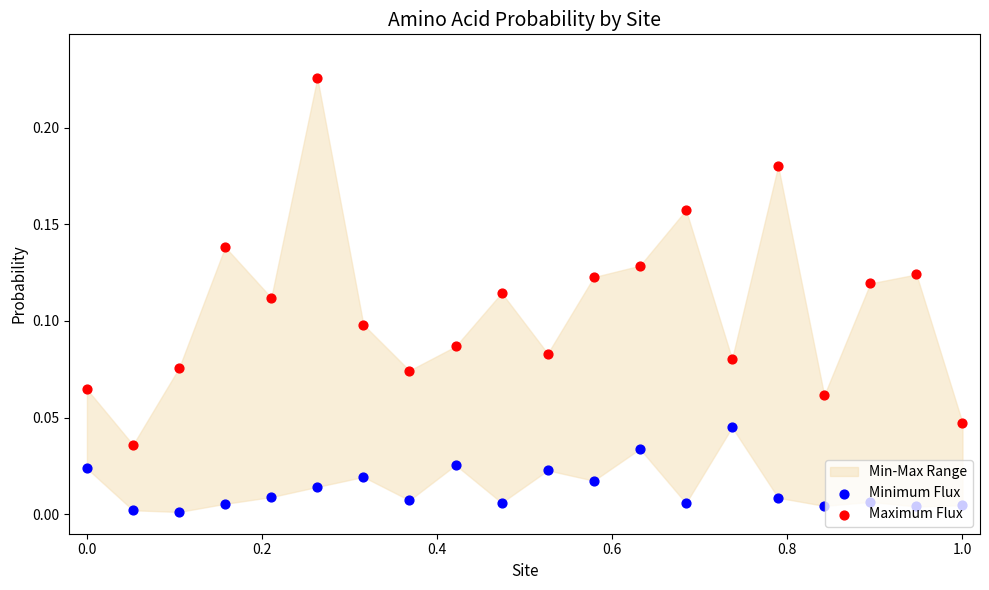

At how many categories does at least one series exceed 0?

20